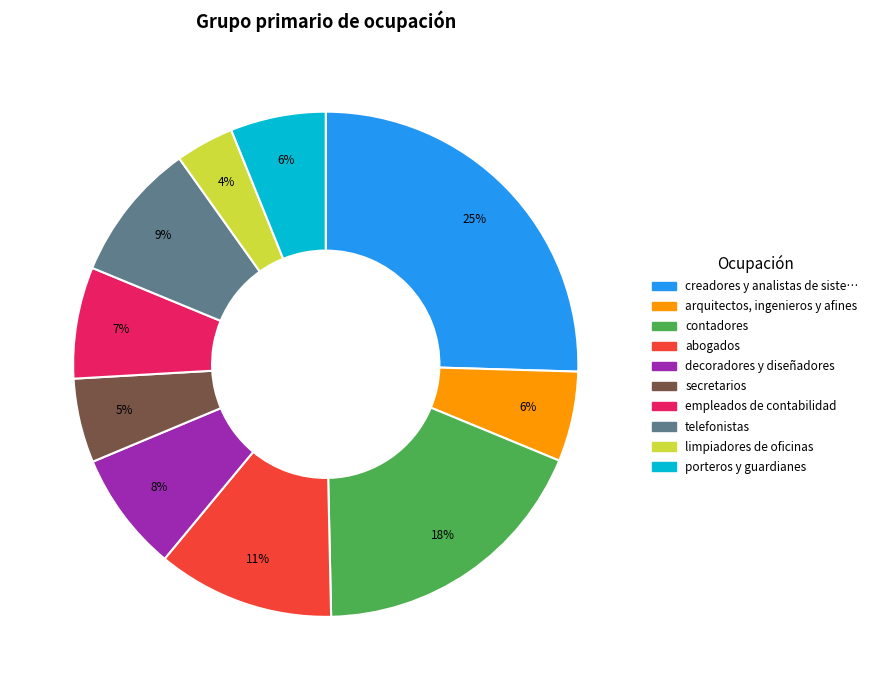

To the nearest percent, what is the average slice percentage?

10%